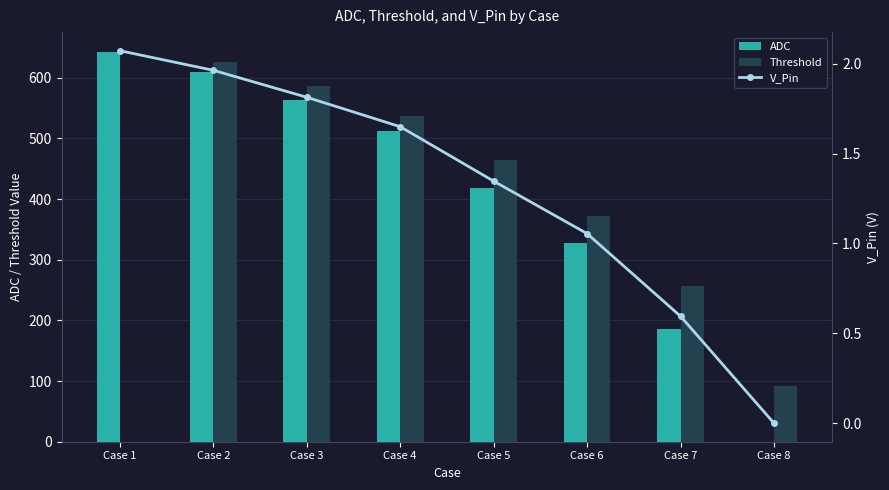

At how many categories does at least one series exceed 39?

8